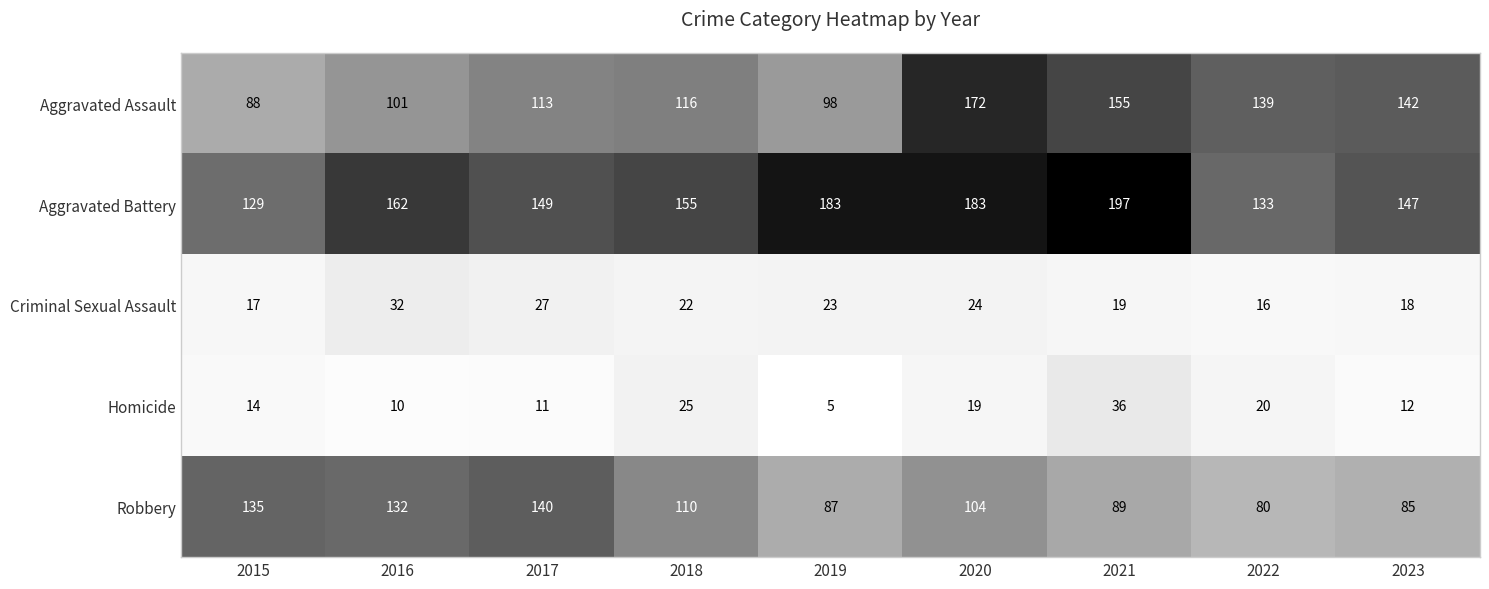

At which label is Homicide closest to 20?

2022